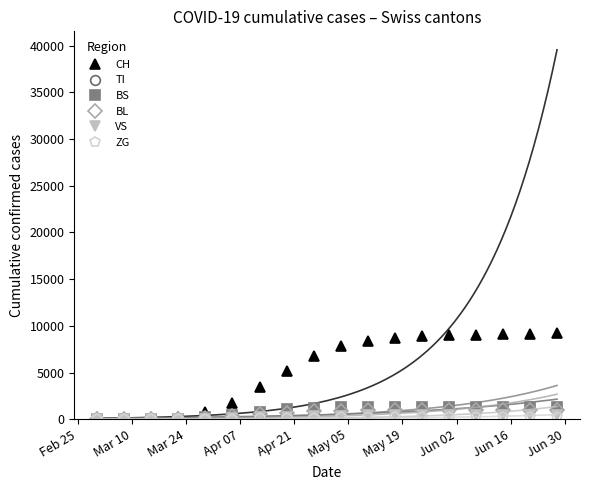

Reading left to right, extract all data points from this chart.

CH: 0	3	79	192	806	1742	3500	5200	6800	7800	8400	8700	8900	9000	9050	9100	9150	9200
TI: 0	0	61	70	155	314	580	820	990	1050	1070	1080	1085	1088	1090	1092	1094	1095
BS: 0	4	0	73	228	434	790	1050	1200	1270	1290	1300	1305	1308	1310	1312	1314	1315
BL: 0	0	5	21	115	298	540	720	850	920	945	958	963	966	968	970	972	974
VS: 0	2	6	19	54	112	200	290	360	400	420	430	435	438	440	442	444	446
ZG: 0	0	0	5	12	41	90	140	180	205	215	220	223	225	226	227	228	229